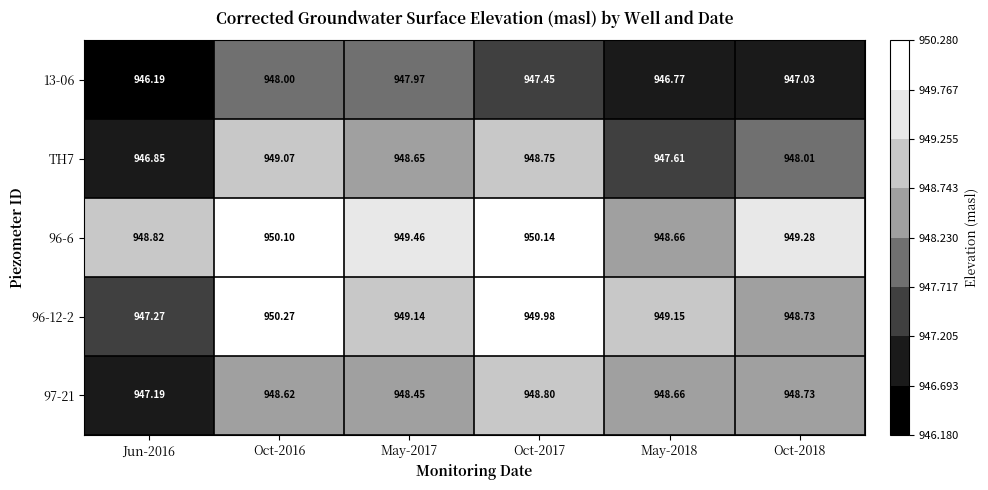

At how many categories does at least one series exceed 947?

6